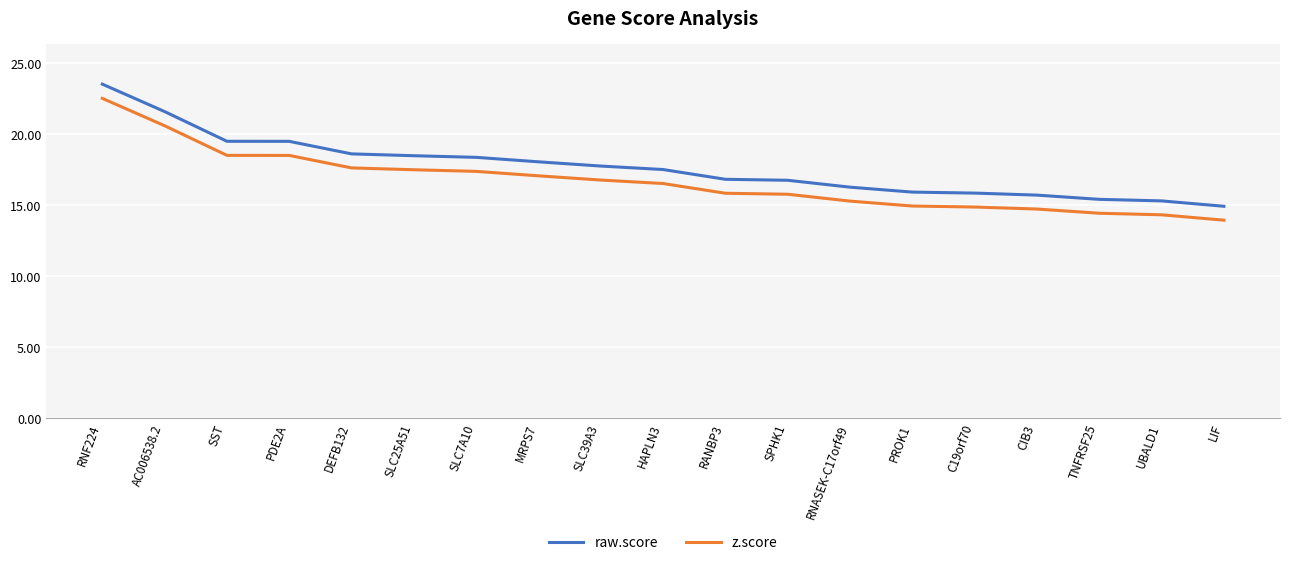

What are all the series names shown in the legend?

raw.score, z.score